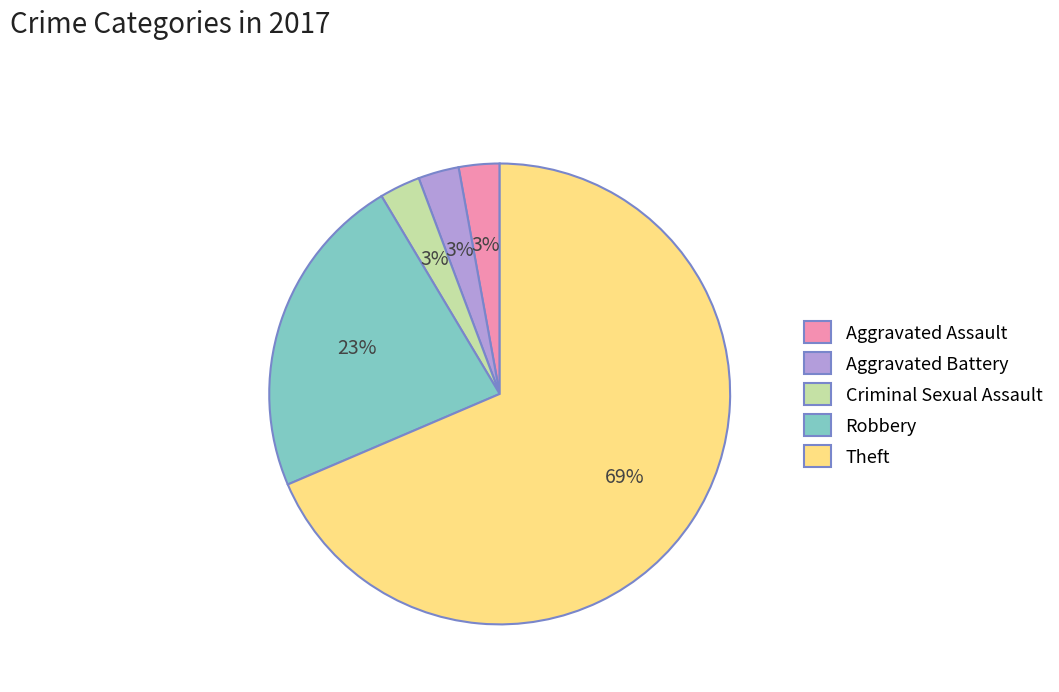

Which has a higher value, Criminal Sexual Assault or Robbery?

Robbery